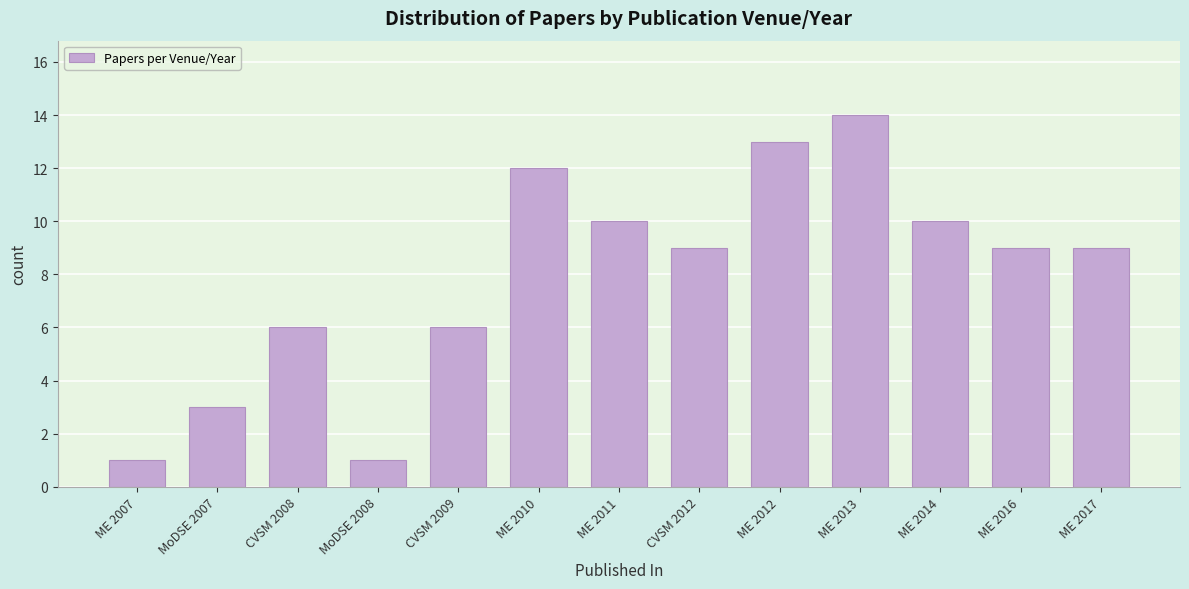

Reading left to right, list all the values displayed in this chart.

ME 2007=1	MoDSE 2007=3	CVSM 2008=6	MoDSE 2008=1	CVSM 2009=6	ME 2010=12	ME 2011=10	CVSM 2012=9	ME 2012=13	ME 2013=14	ME 2014=10	ME 2016=9	ME 2017=9